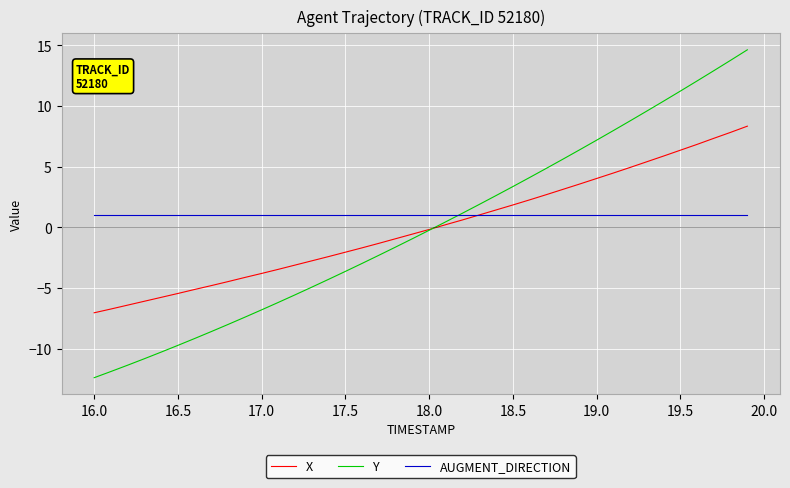

How many lines are shown in the chart?

3